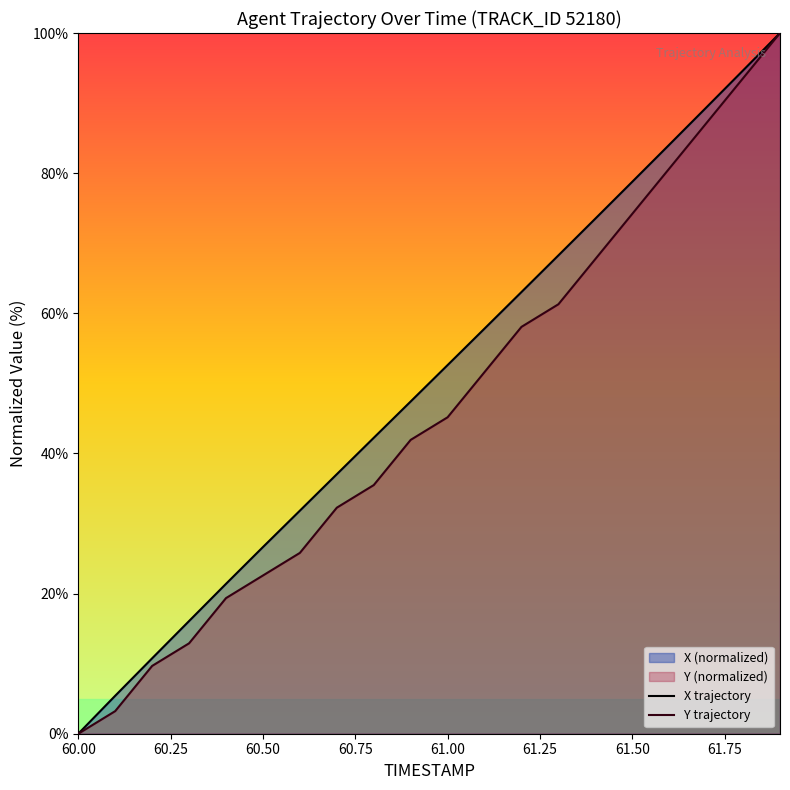

The Y trajectory series shows 74.2 at 61.50. True or false?

True